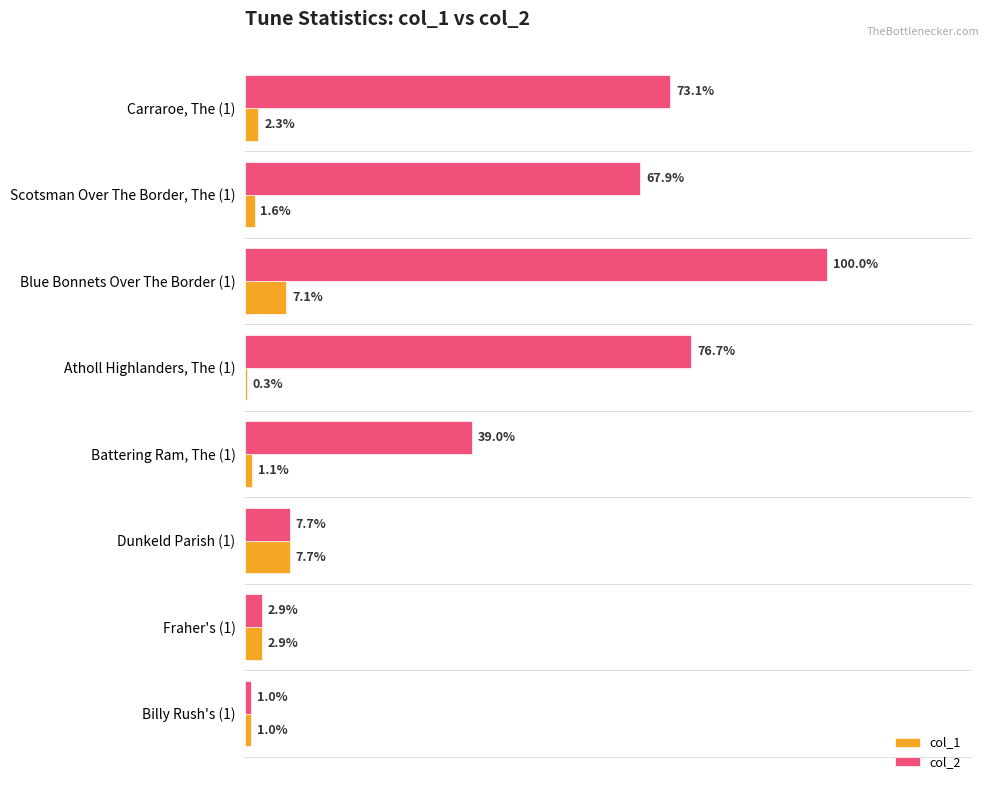

Which series has the largest range (max minus min)?

col_2